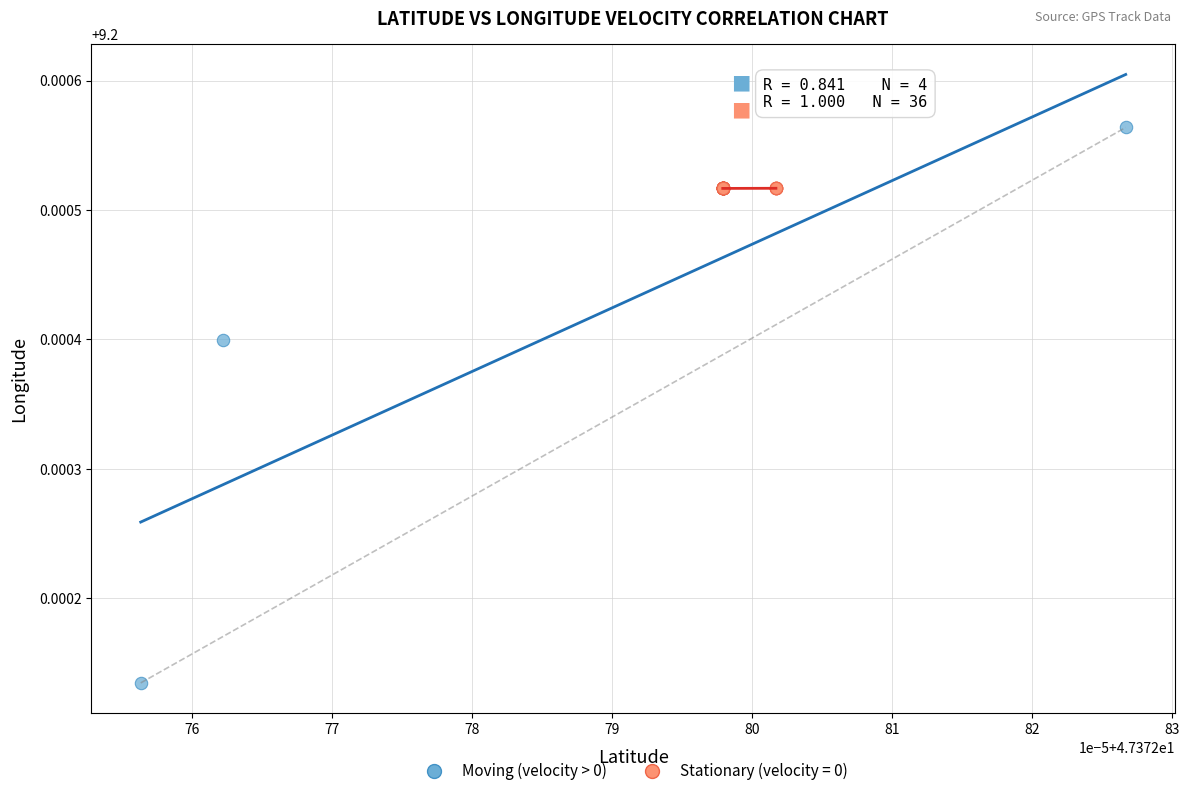

Which series contains the highest Y value?

Moving (velocity > 0)